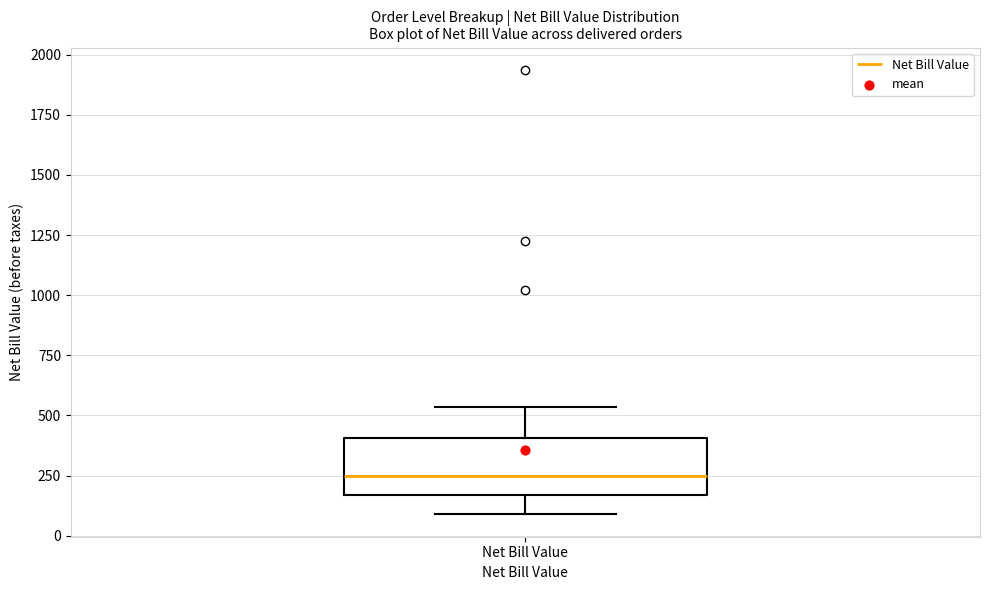

Transcribe this box plot: give where the median line is, the range the box spans, and where the two whiskers end, as read against the y-axis. The values are not printed on the chart, so give them approximately, as read against the axis.

median 250, box 150 to 400, whiskers 100 to 550